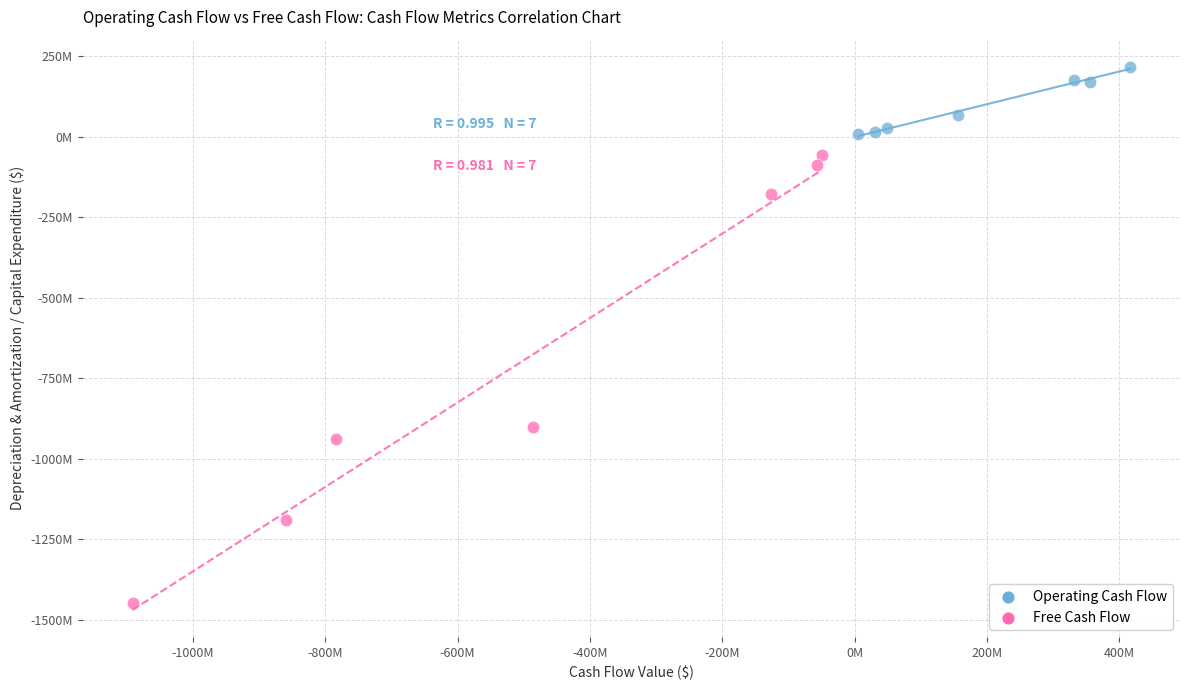

Which series contains the highest Y value?

Operating Cash Flow